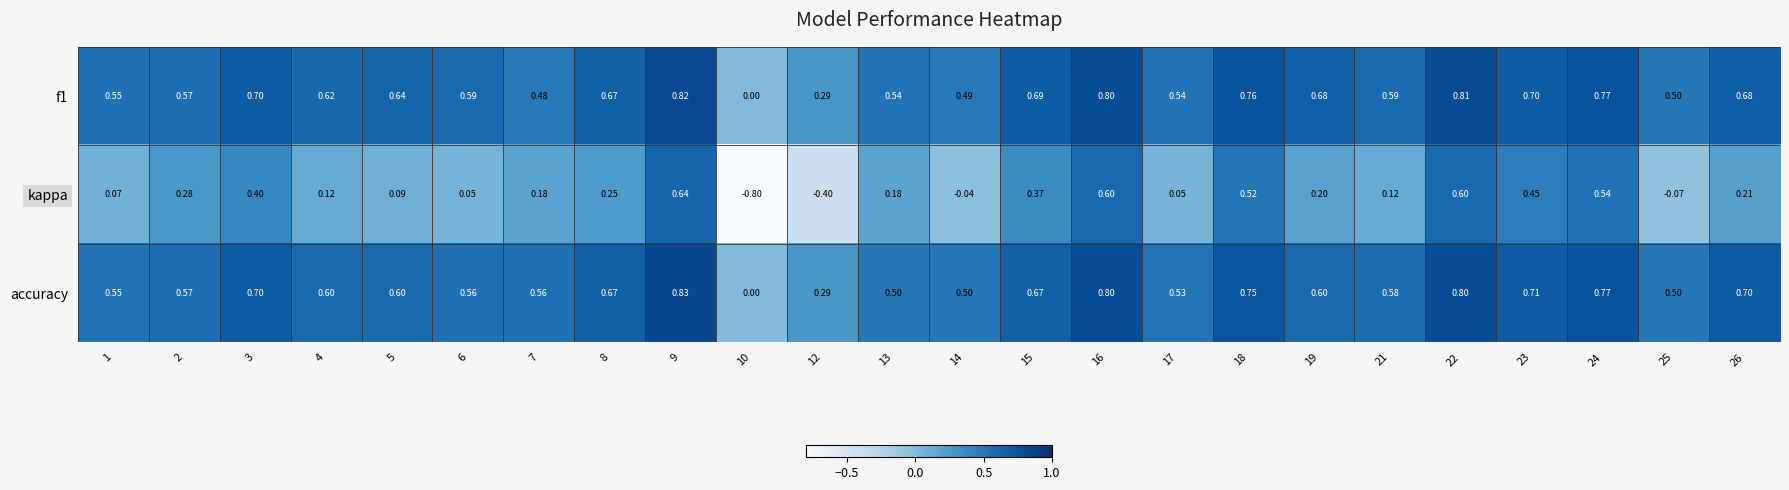

Which series changed the most between 15 and 23?

kappa